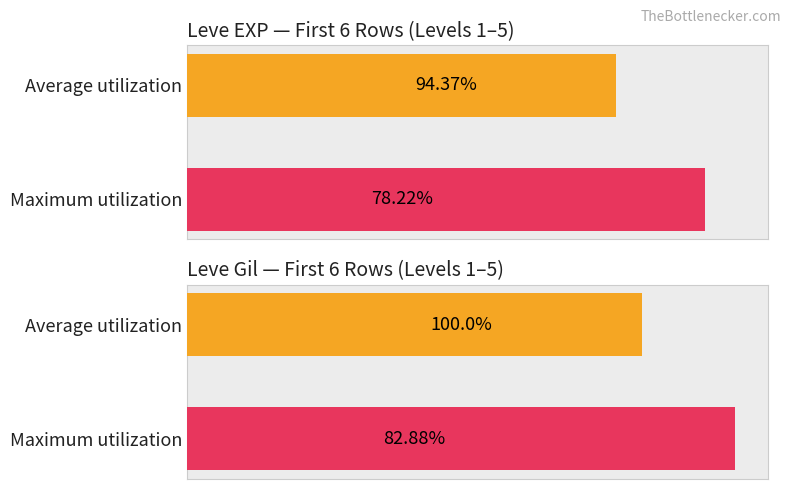

The Leve Gil series shows 175 at Leather Wristguards. True or false?

False